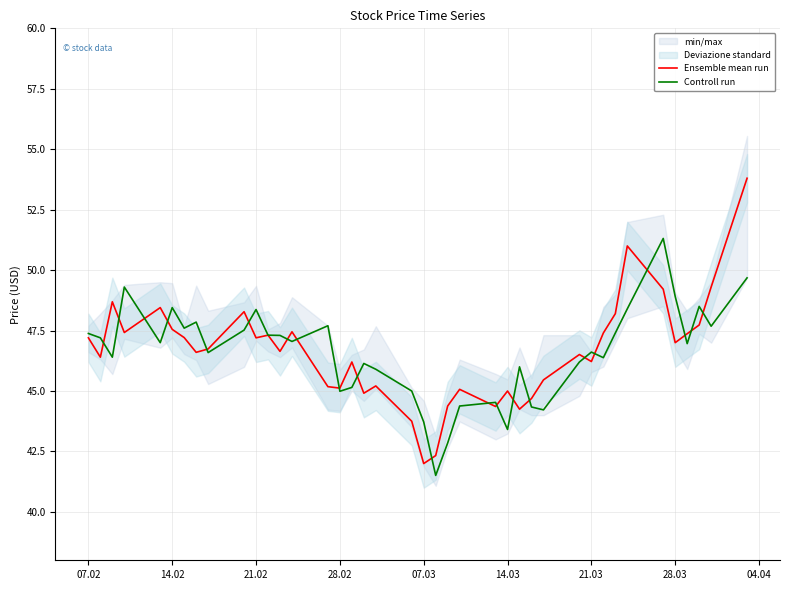

How many lines are shown in the chart?

2